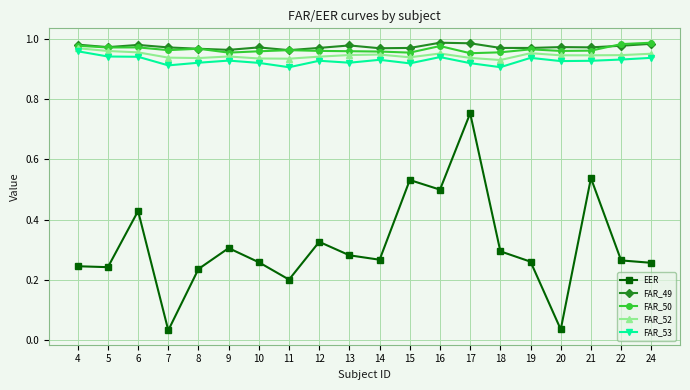

Is the value of FAR_49 at 7 greater than the value of FAR_52 at 18?

Yes